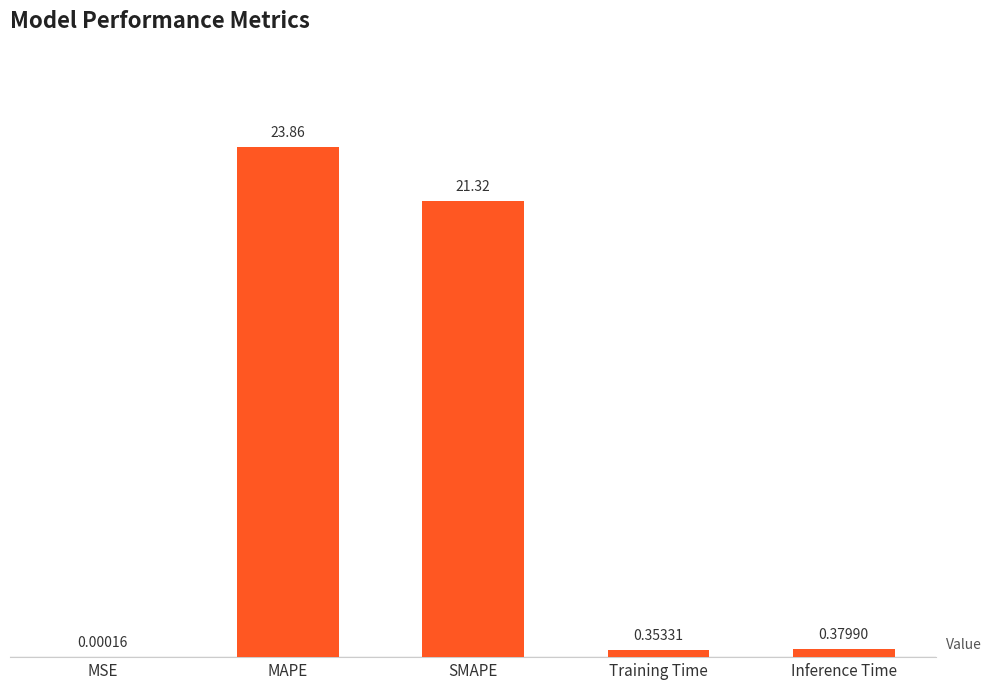

Are the bars horizontal?

No